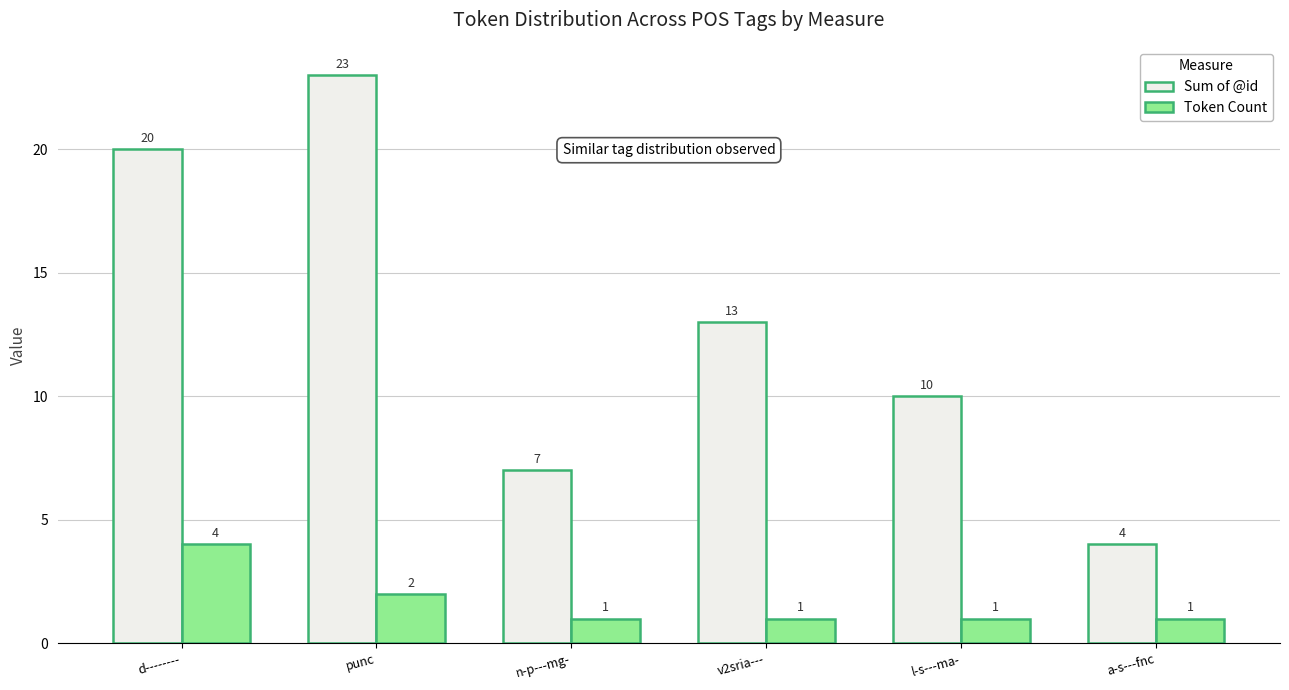

What is the smallest value displayed?

1